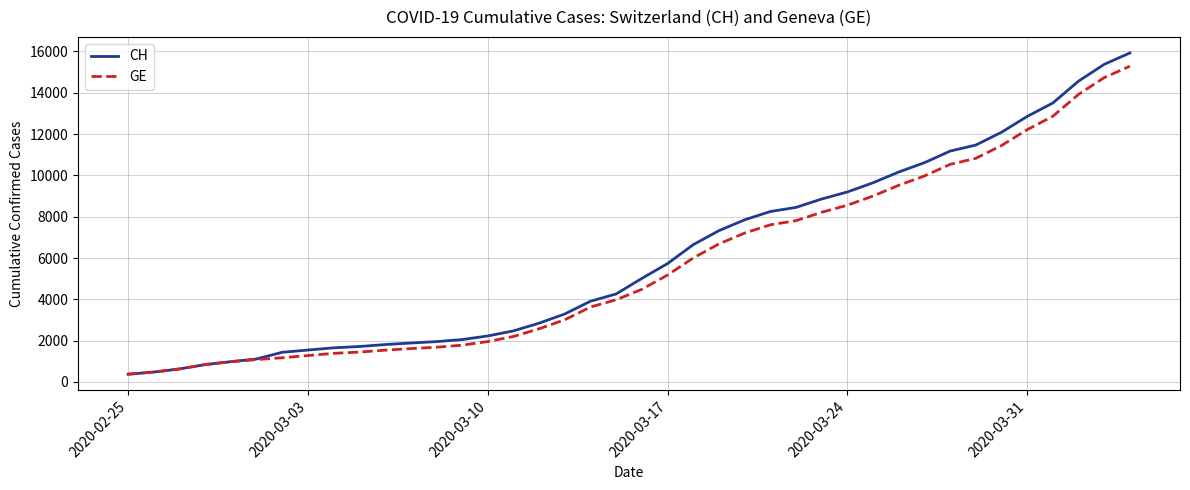

Which series has the largest range (max minus min)?

CH